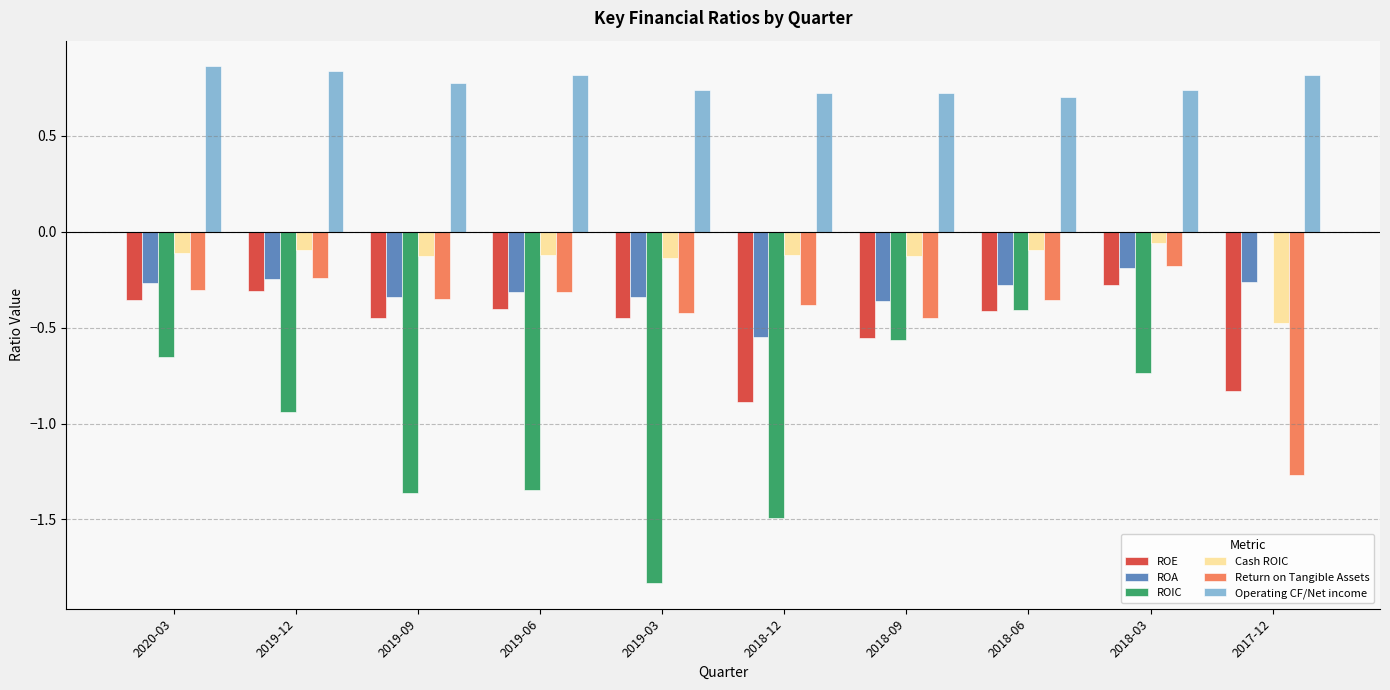

Count the number of data series in this chart.

6